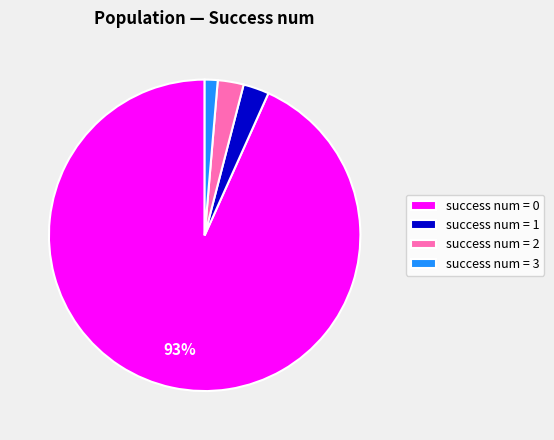

How many segments does this pie chart have?

4